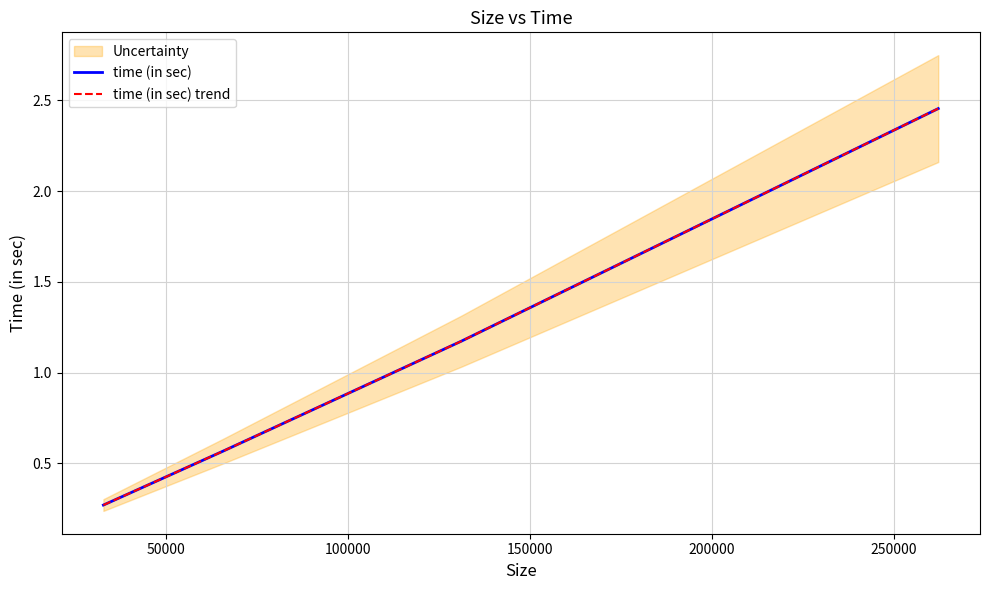

The time (in sec) trend series shows 0.1 at 0. True or false?

False